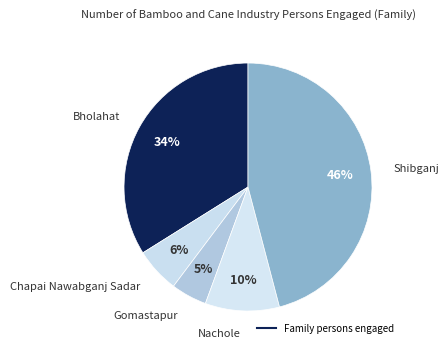

Is there a majority slice in this chart?

No